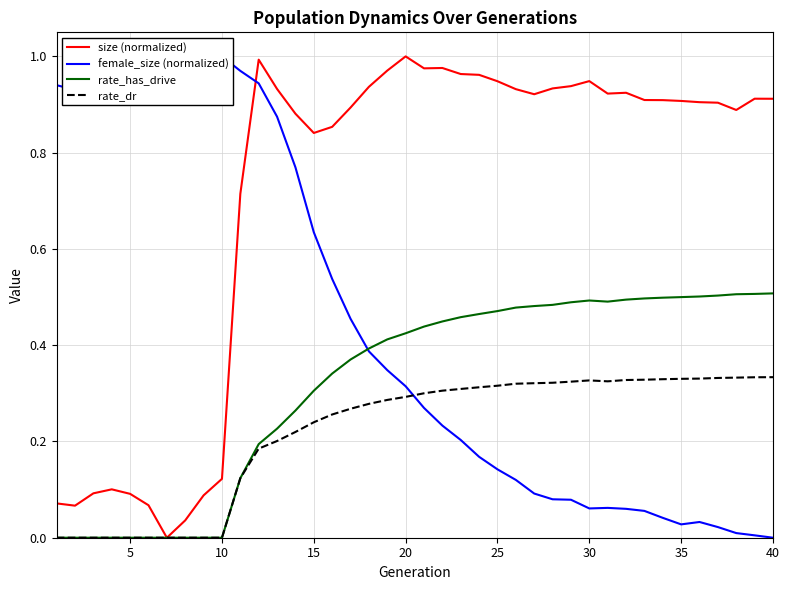

What is the sum of all rate_has_drive values?

12.8